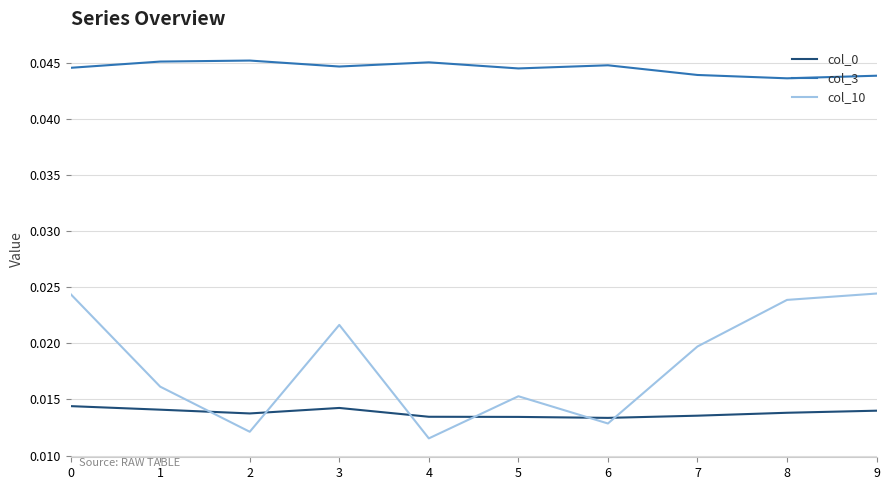

Which series has the largest total across all categories?

col_3